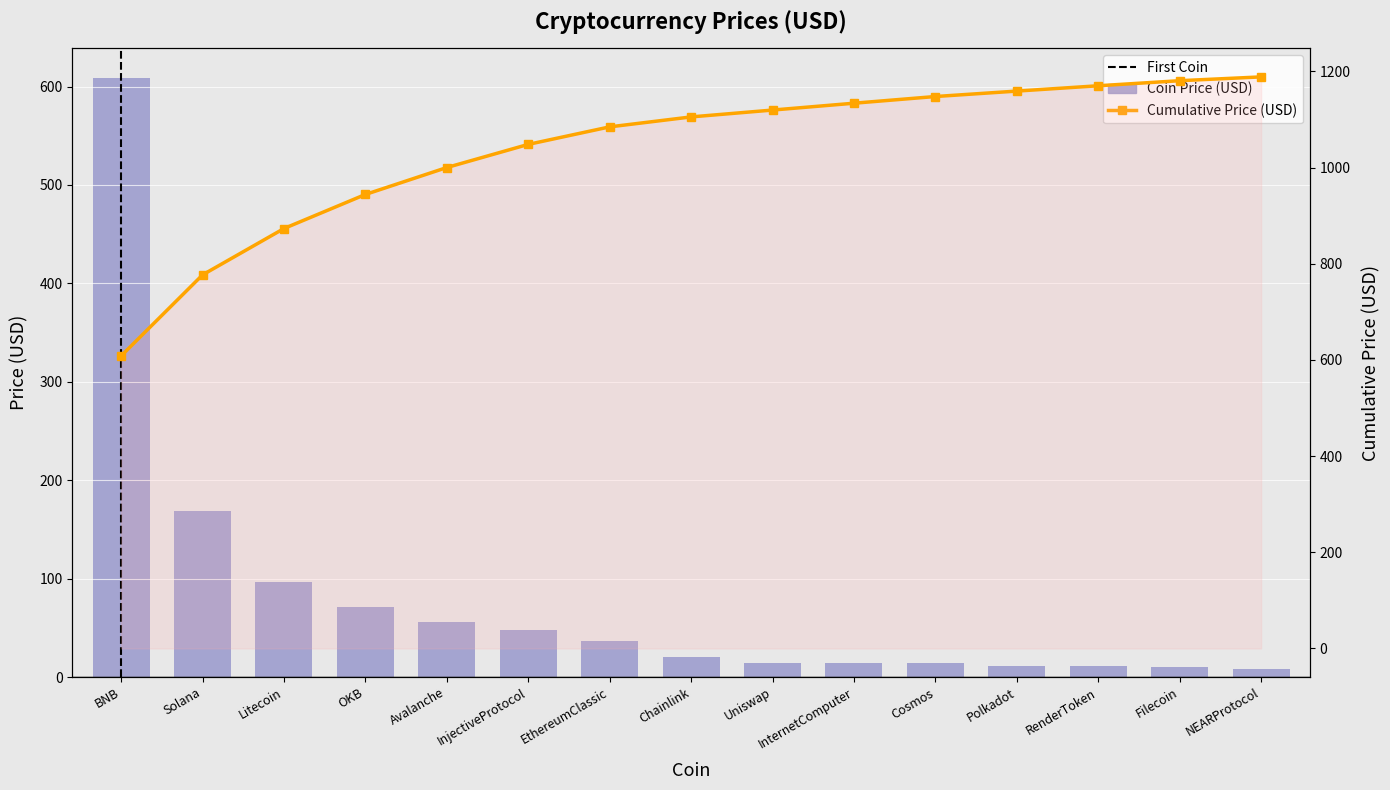

Rank the categories by value from highest to lowest.

BNB, Solana, Litecoin, OKB, Avalanche, InjectiveProtocol, EthereumClassic, Chainlink, Uniswap, InternetComputer, Cosmos, Polkadot, RenderToken, Filecoin, NEARProtocol